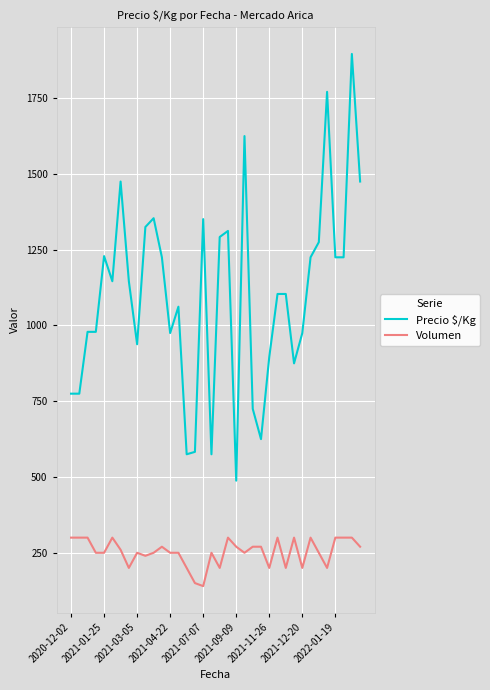

True or false: Precio $/Kg and Volumen intersect in this chart.

False